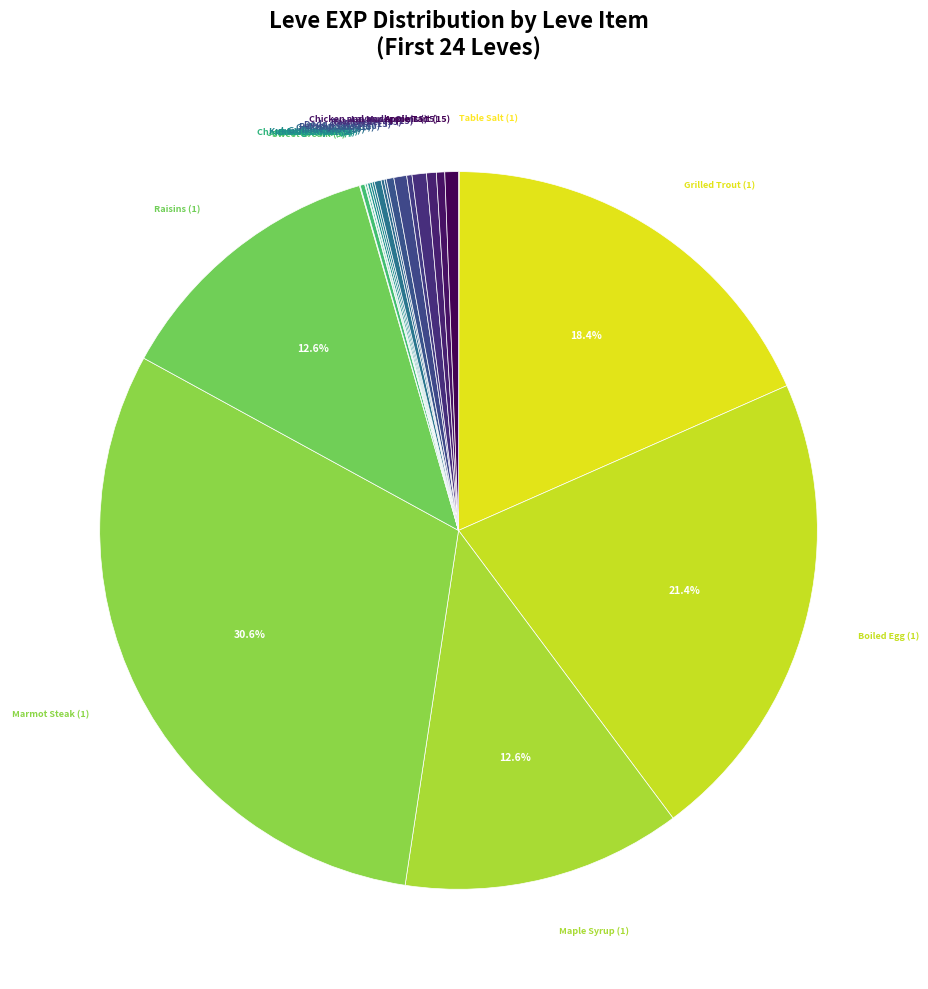

Does any single category account for the majority?

No